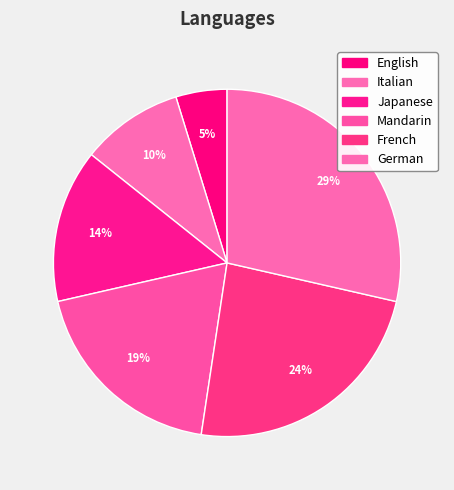

Does Italian account for over 50% of the chart?

No